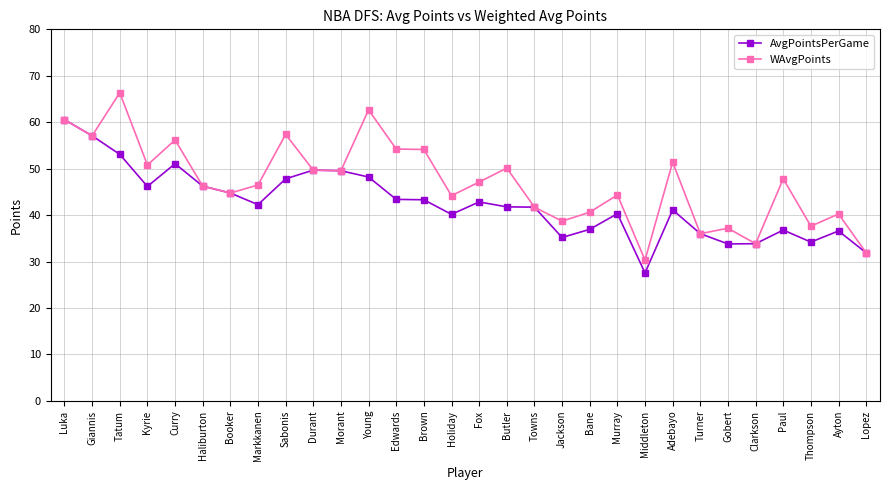

At which category is the sum across all series the highest?

Luka